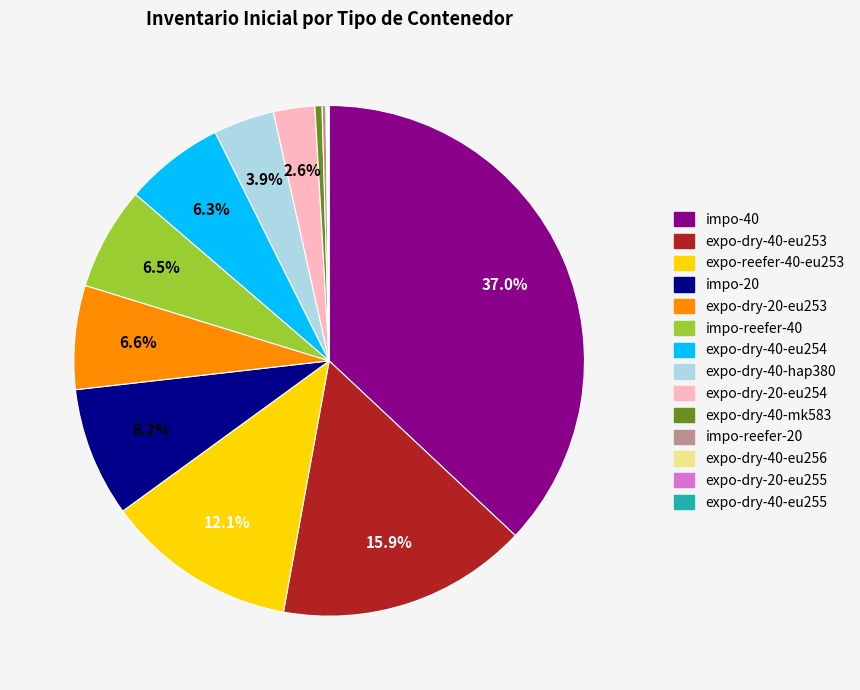

To the nearest percent, what is the average slice percentage?

7%